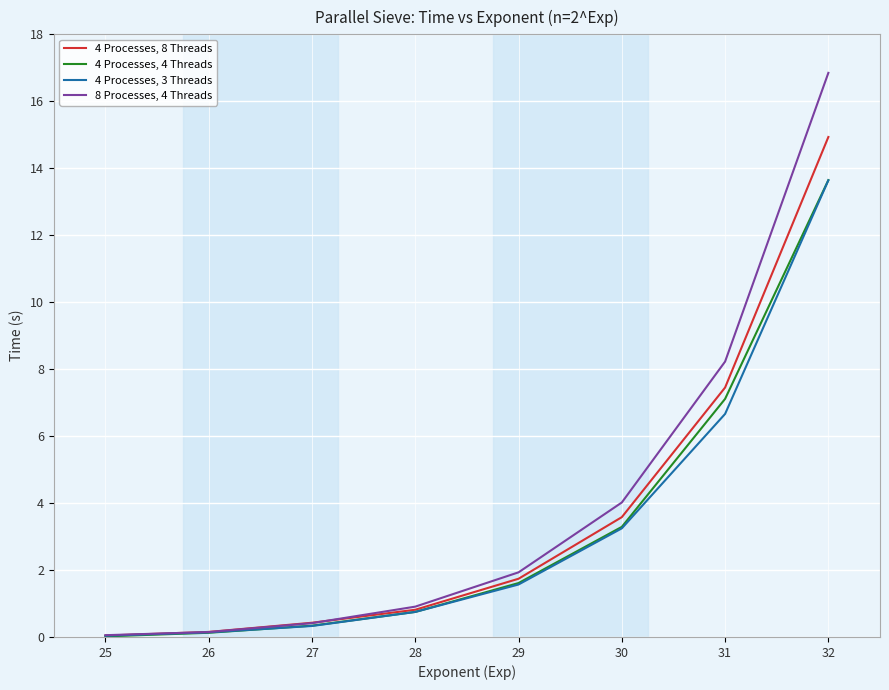

At which category is the sum across all series the highest?

32